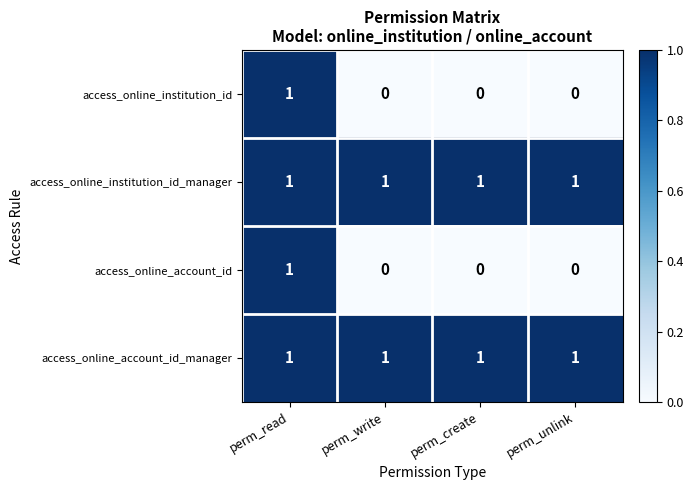

Reading left to right, list all the values displayed in this chart.

access_online_institution_id: 1	0	0	0
access_online_institution_id_manager: 1	1	1	1
access_online_account_id: 1	0	0	0
access_online_account_id_manager: 1	1	1	1